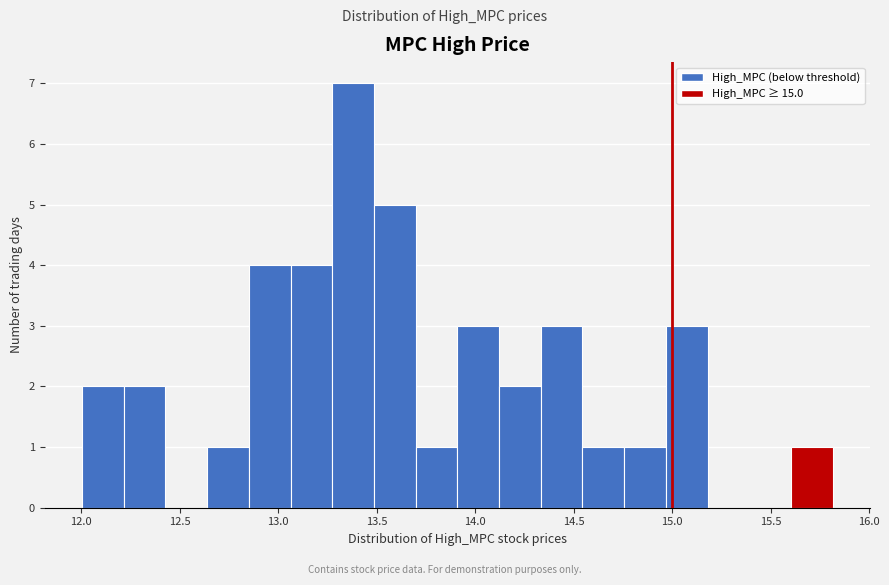

Reading left to right, transcribe this chart: for each bar, give the range it covers on the x-axis and its height. Neither the bar edges nor the heights are printed on the chart, so give them approximately, as read against the axes.

12.00 to 12.20: 2
12.20 to 12.45: 2
12.45 to 12.65: 0
12.65 to 12.85: 1
12.85 to 13.05: 4
13.05 to 13.25: 4
13.25 to 13.50: 7
13.50 to 13.70: 5
13.70 to 13.90: 1
13.90 to 14.10: 3
14.10 to 14.35: 2
14.35 to 14.55: 3
14.55 to 14.75: 1
14.75 to 14.95: 1
14.95 to 15.20: 3
15.20 to 15.40: 0
15.40 to 15.60: 0
15.60 to 15.80: 1